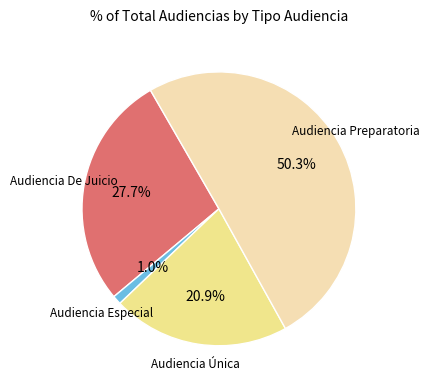

To the nearest percent, what is the combined percentage of Audiencia Especial and Audiencia Única?

22%